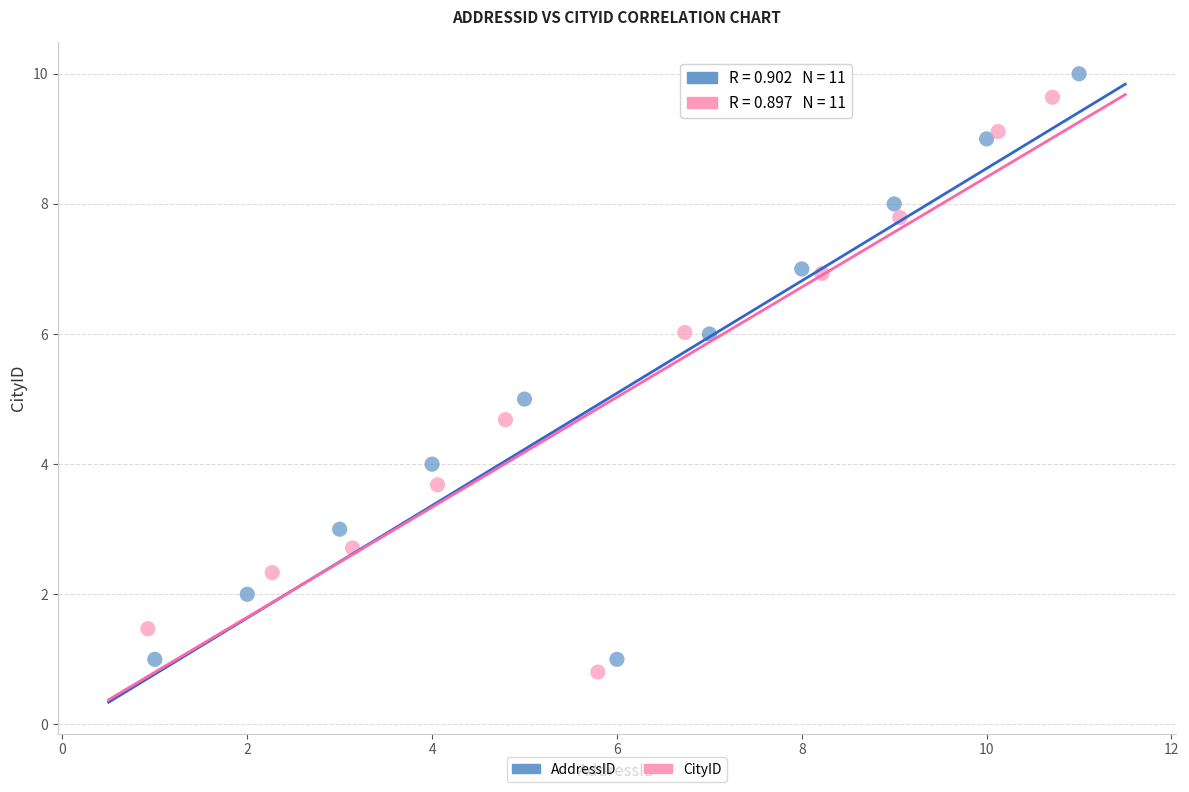

What are all the series names shown in the legend?

AddressID, CityID